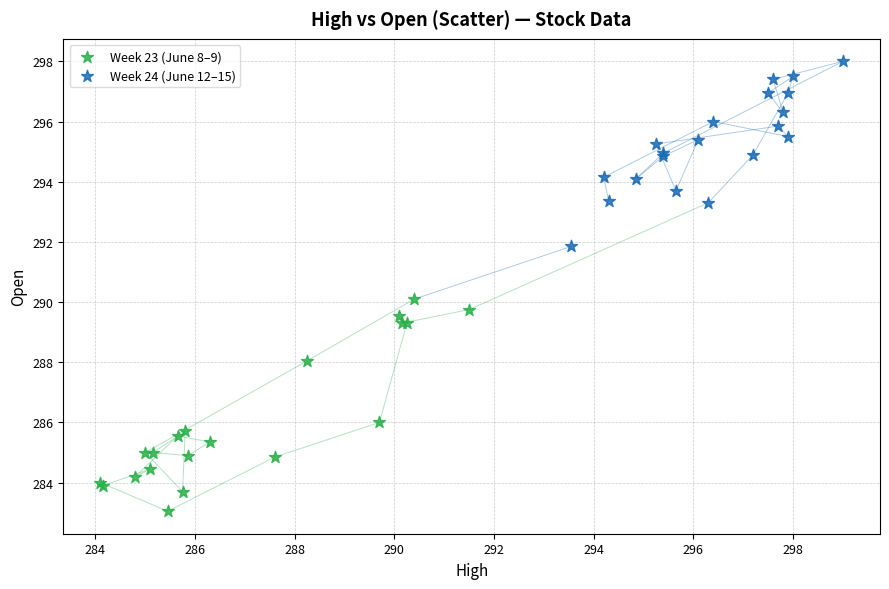

Which series reaches the maximum Y coordinate?

Week 24 (June 12–15)